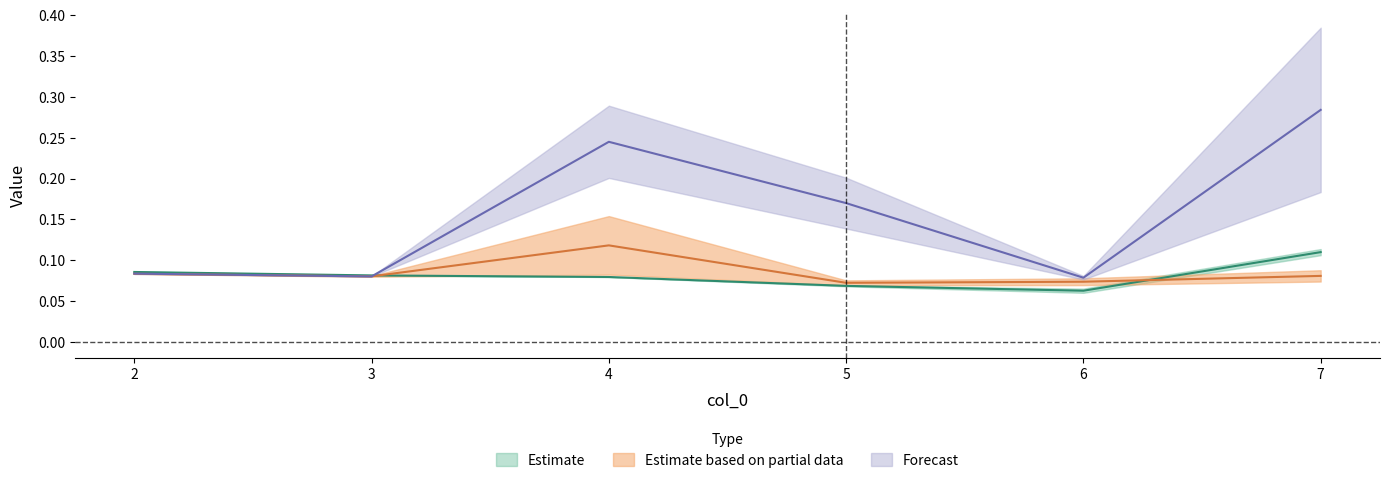

Where is the first local maximum for 4?

4